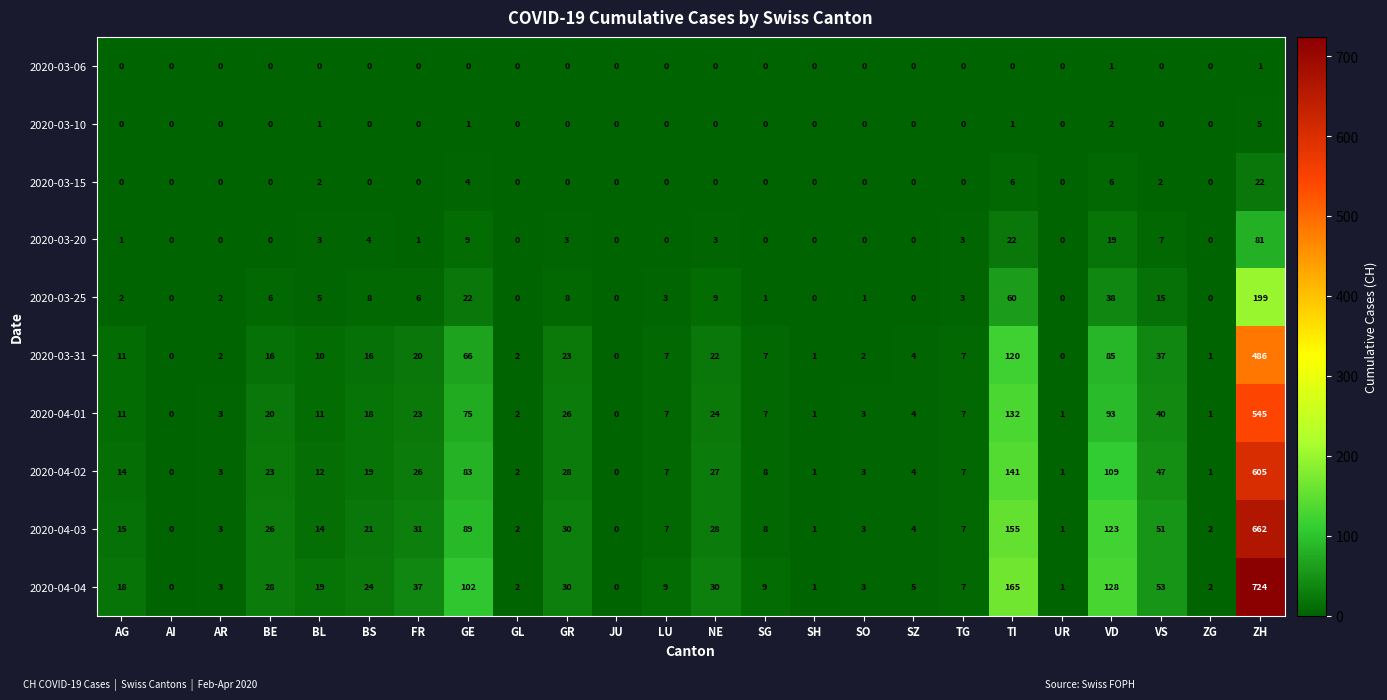

Rank the series at BL from lowest to highest value.

2020-03-06, 2020-03-10, 2020-03-15, 2020-03-20, 2020-03-25, 2020-03-31, 2020-04-01, 2020-04-02, 2020-04-03, 2020-04-04